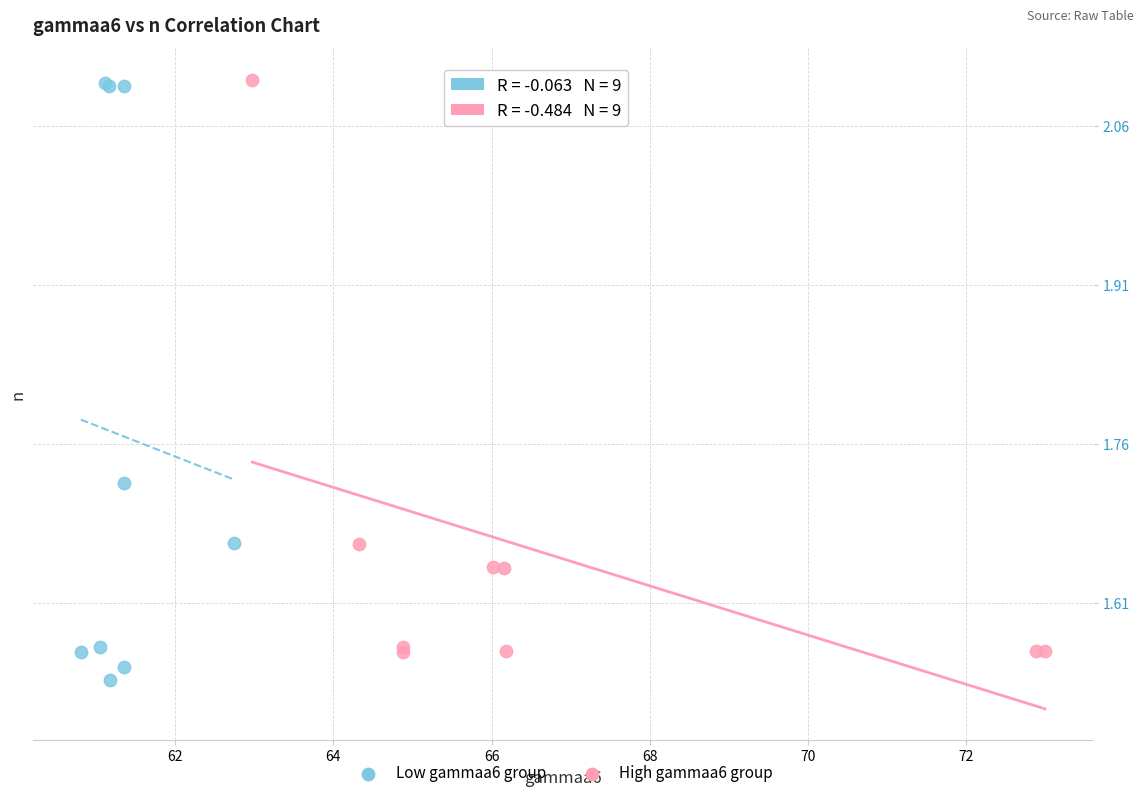

Which series reaches the minimum Y coordinate?

Low gammaa6 group